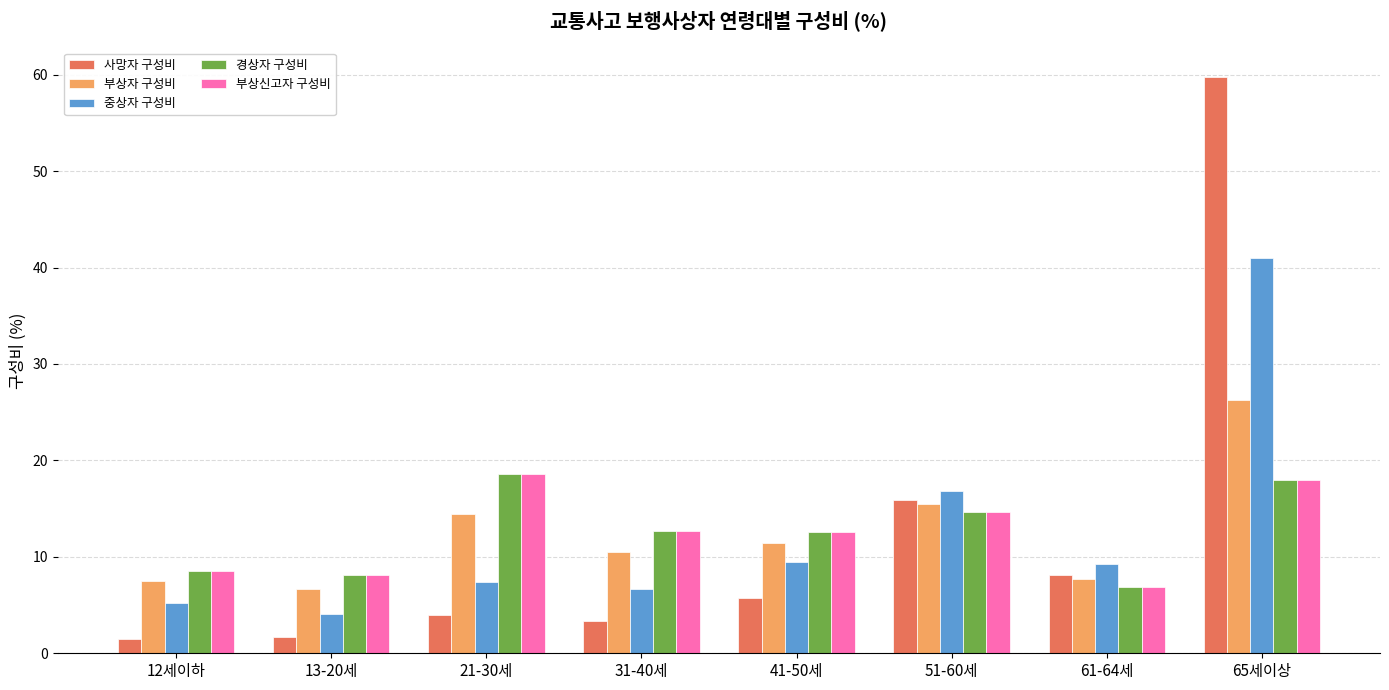

What is the minimum value for 중상자 구성비?

4.0